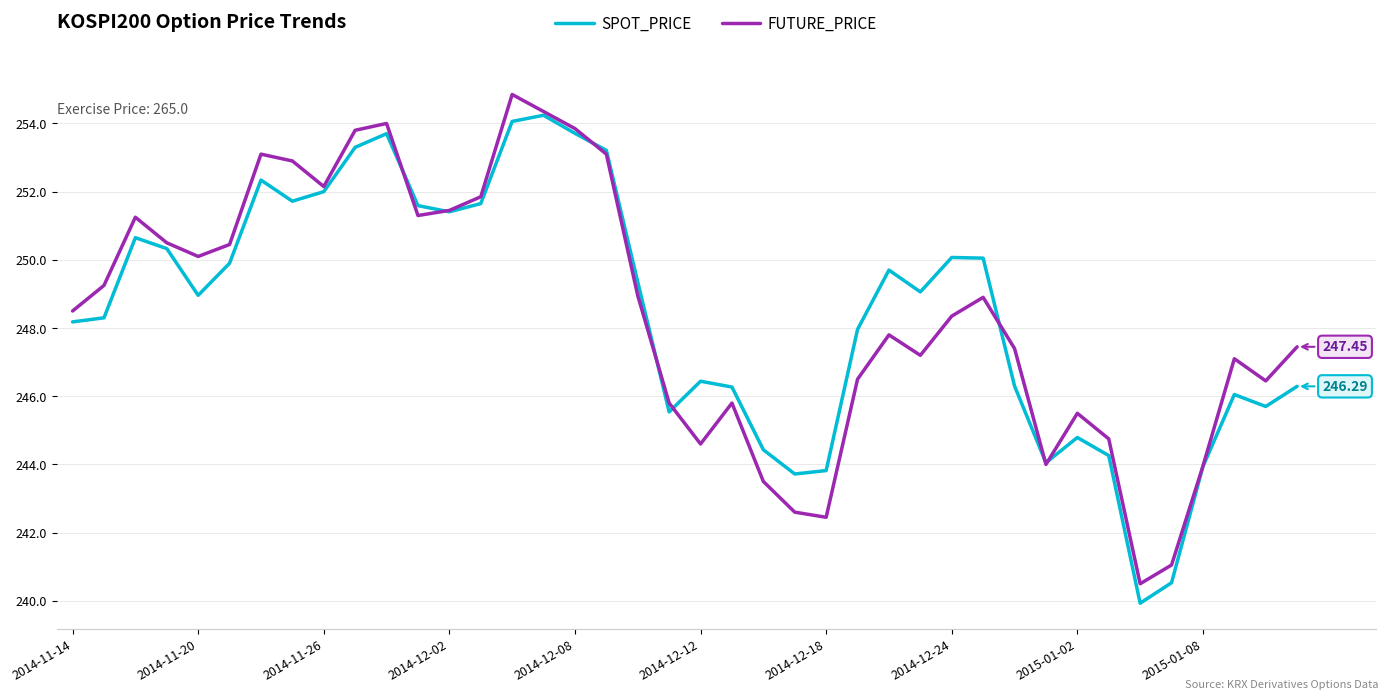

What is the total value across all series at 2014-12-02?

502.9